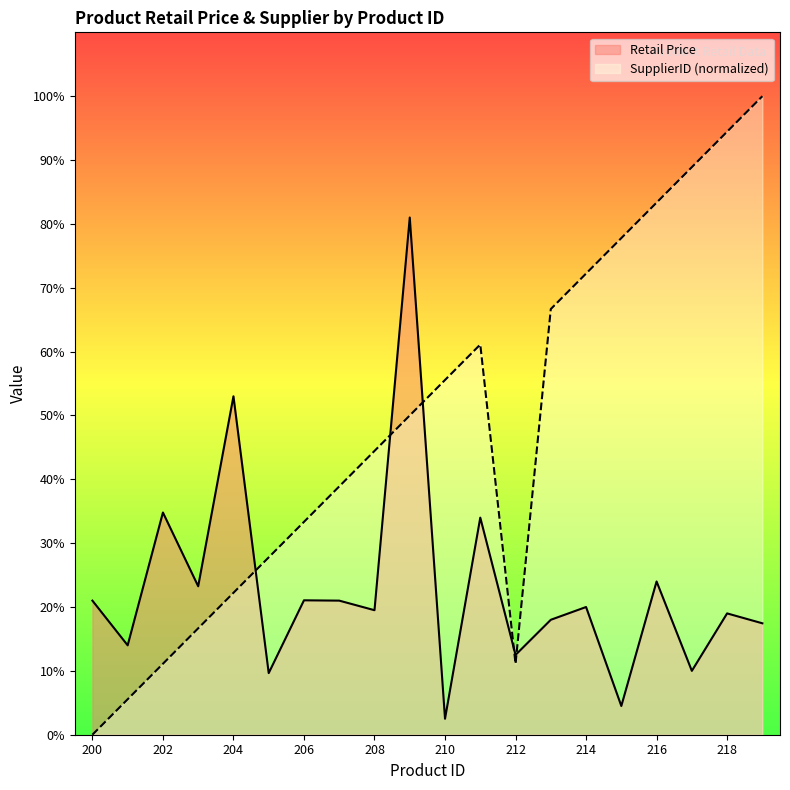

At 215, list the series in order from largest to smallest.

SupplierID (normalized), Retail Price